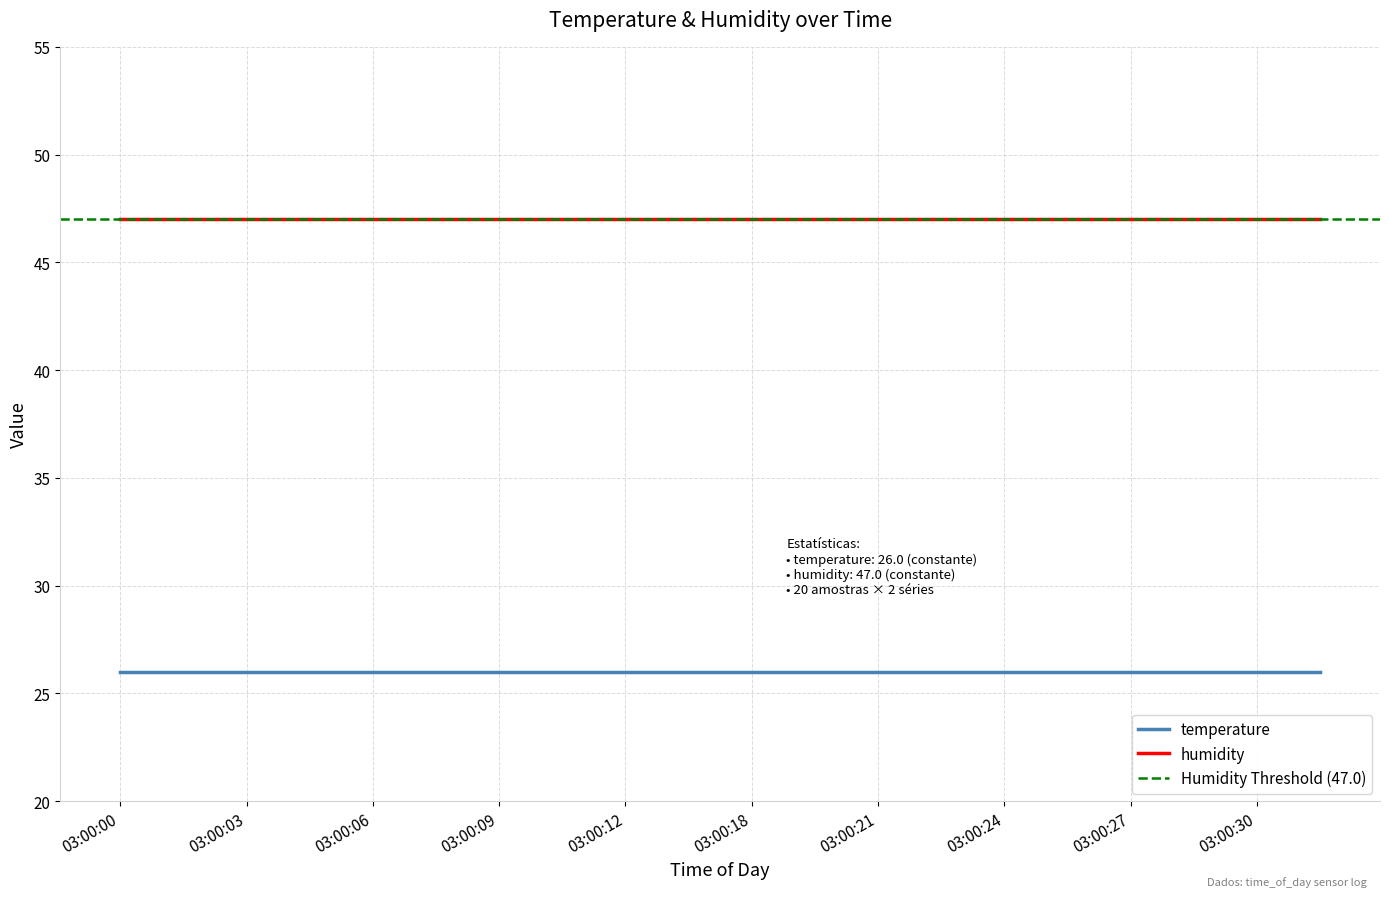

Reading left to right, transcribe all the data shown in this chart.

temperature: 03:00:00=26	03:00:02=26	03:00:03=26	03:00:05=26	03:00:06=26	03:00:08=26	03:00:09=26	03:00:11=26	03:00:12=26	03:00:14=26	03:00:18=26	03:00:19=26	03:00:21=26	03:00:22=26	03:00:24=26	03:00:25=26	03:00:27=26	03:00:29=26	03:00:30=26	03:00:32=26
humidity: 03:00:00=47	03:00:02=47	03:00:03=47	03:00:05=47	03:00:06=47	03:00:08=47	03:00:09=47	03:00:11=47	03:00:12=47	03:00:14=47	03:00:18=47	03:00:19=47	03:00:21=47	03:00:22=47	03:00:24=47	03:00:25=47	03:00:27=47	03:00:29=47	03:00:30=47	03:00:32=47